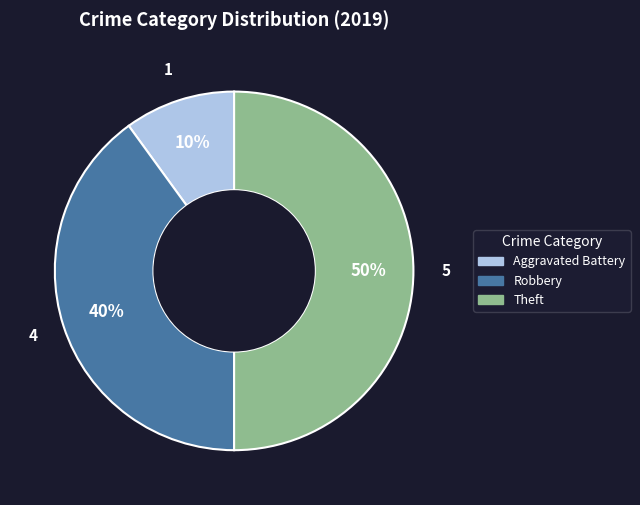

Rank the categories by value from lowest to highest.

Aggravated Battery, Robbery, Theft